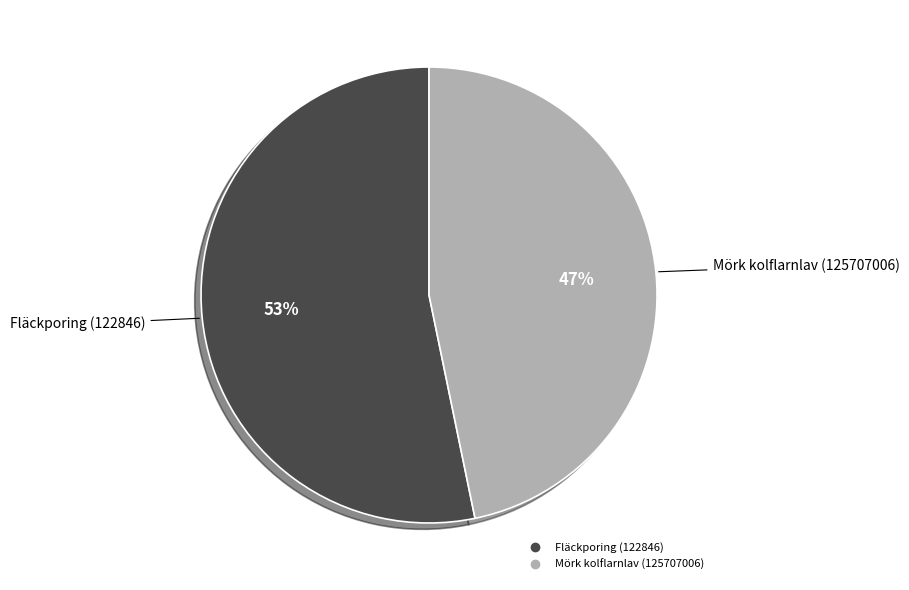

Approximately how many times larger is the value at Fläckporing (122846) compared to Mörk kolflarnlav (125707006)?

1.1